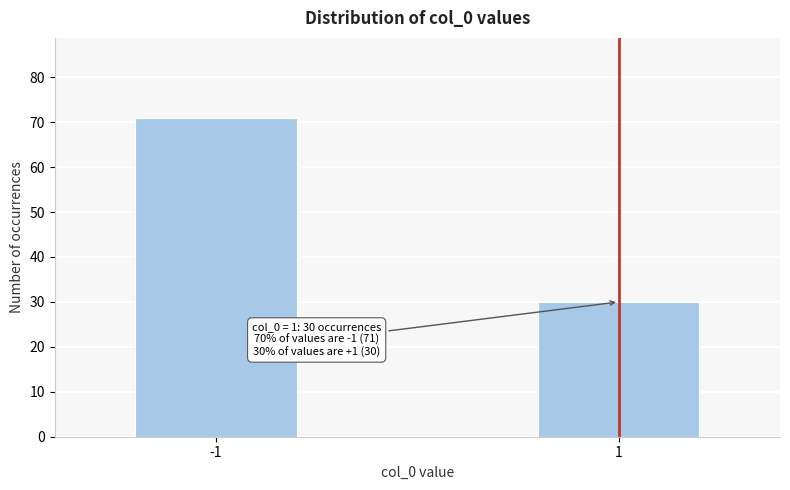

Reading left to right, what are all the values shown in this chart?

-1=71	1=30